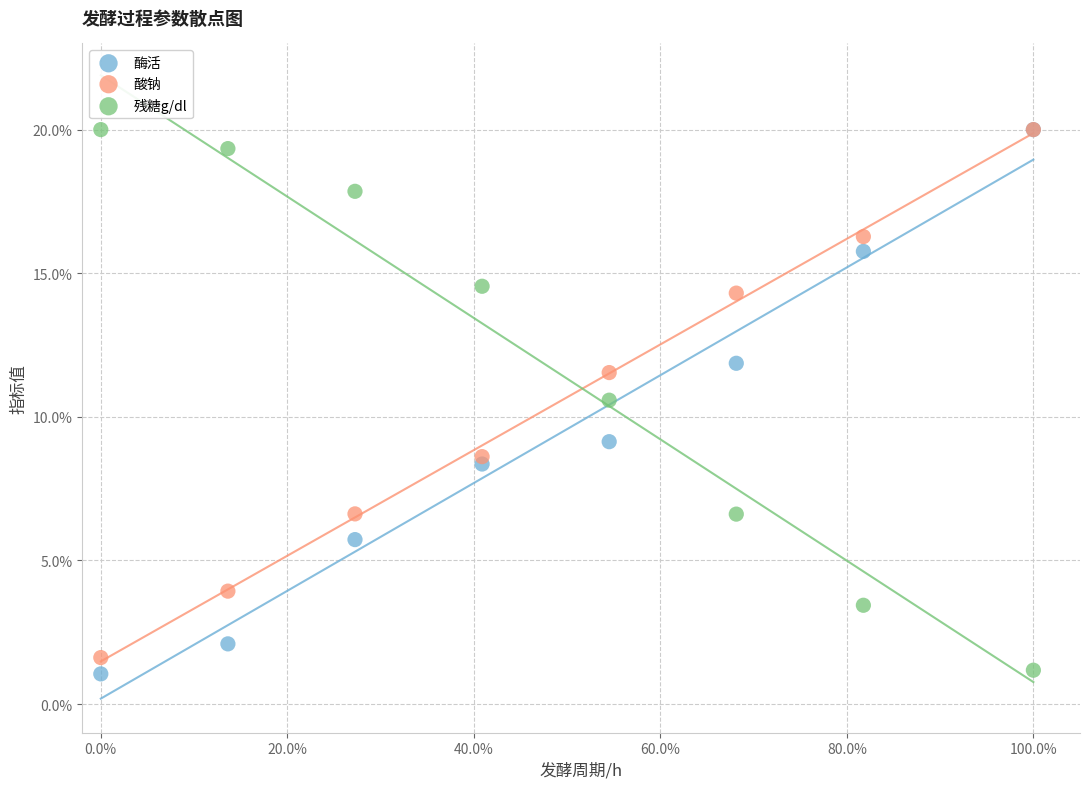

Across all series, what Y value is closest to 10?

10.6